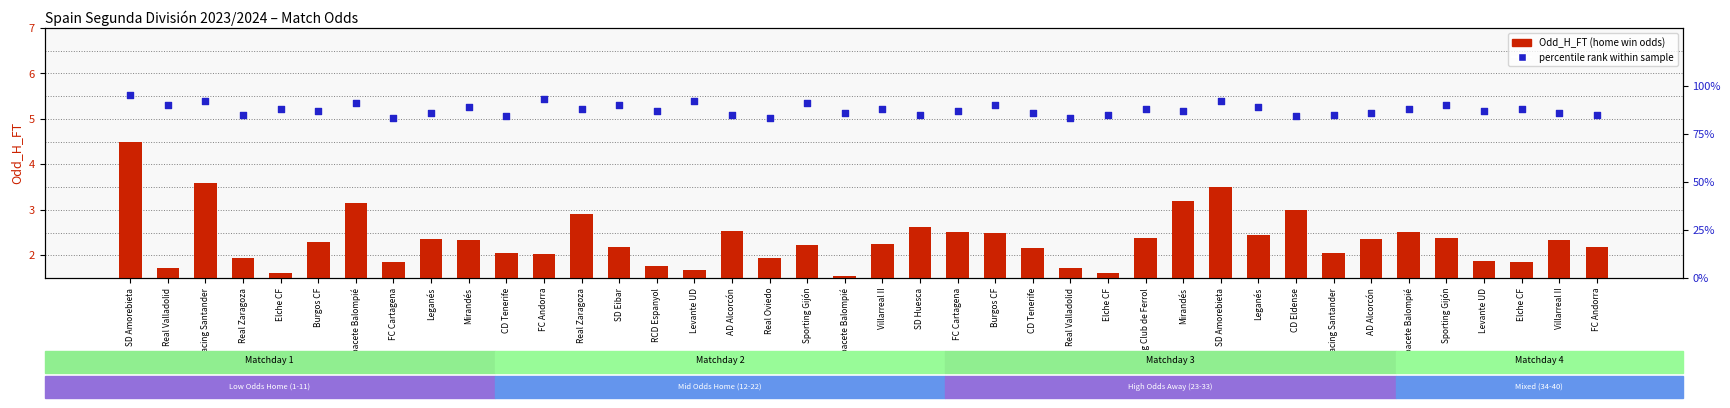

At which category is the sum across all series the highest?

SD Amorebieta